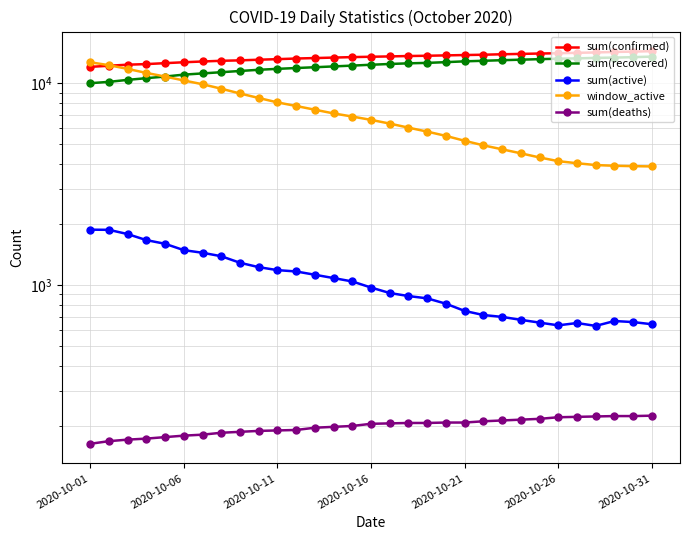

At which label does sum(deaths) first exceed 206?

16